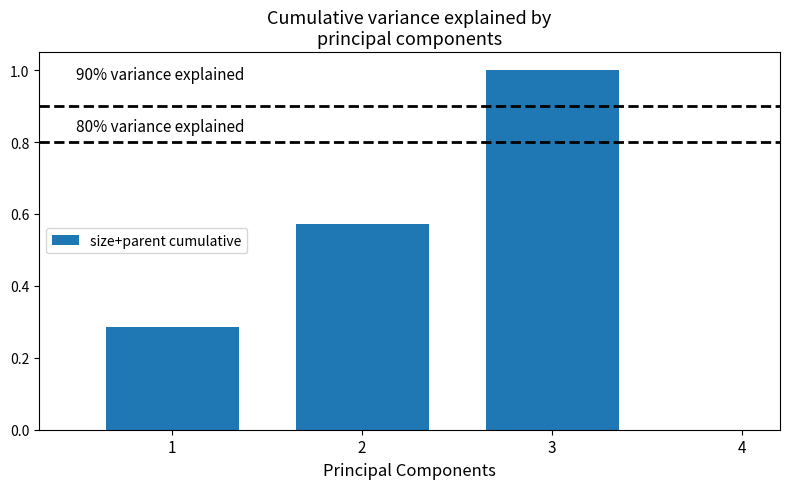

The chart shows a value of 1.0 at 2. True or false?

False